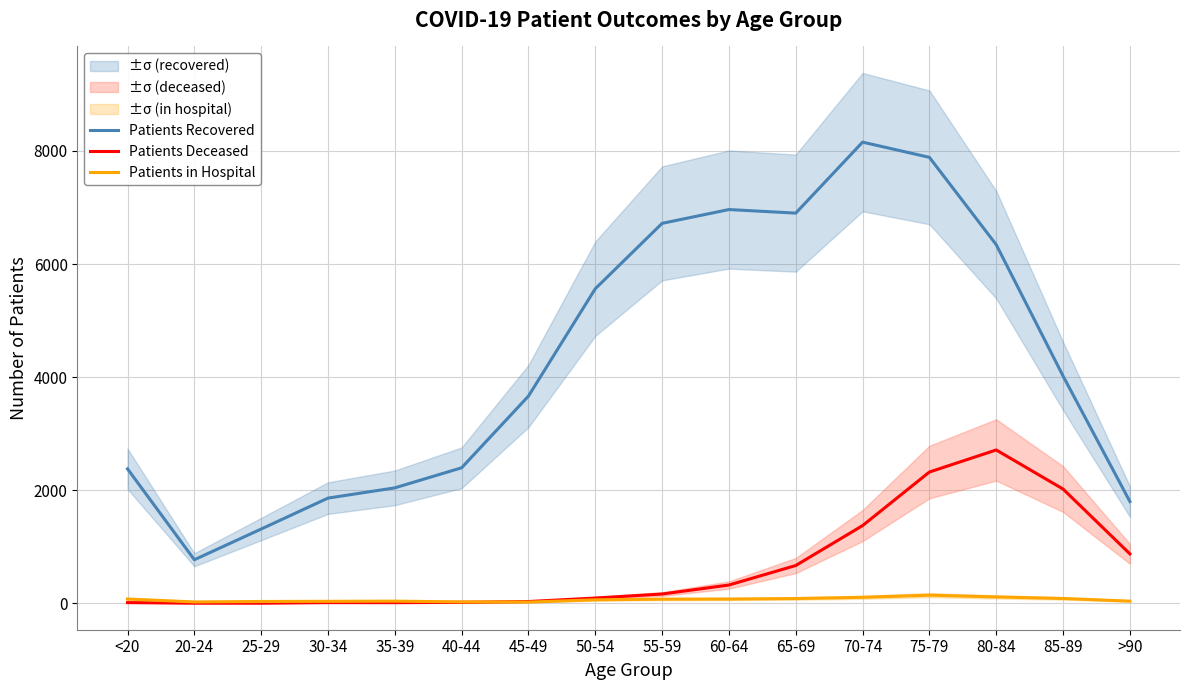

What is the sum of all Patients Deceased values?

10651